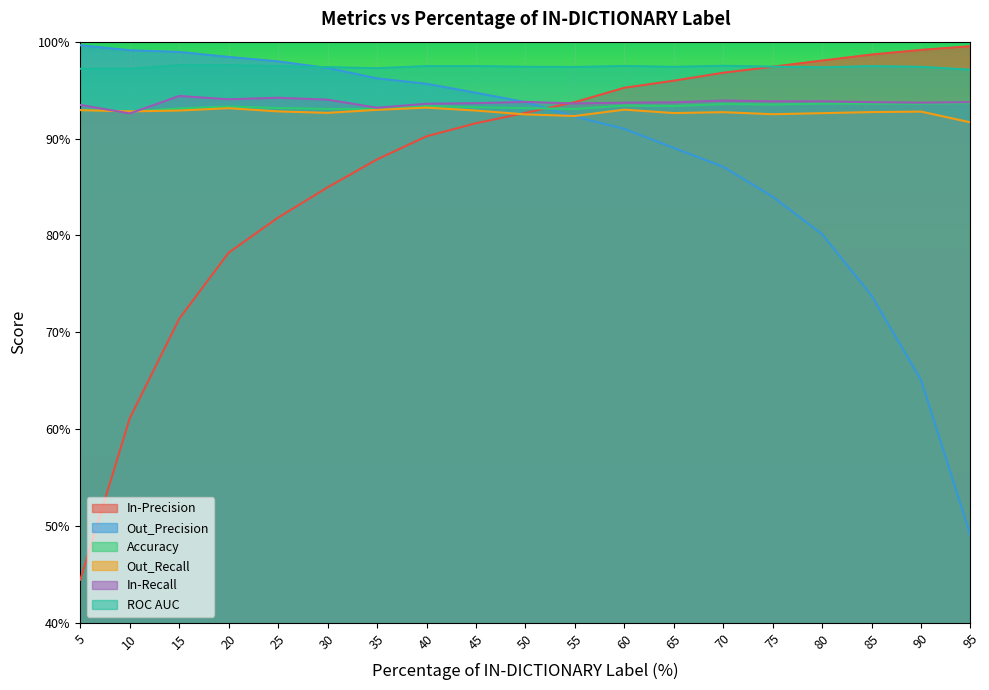

What is the spread (max minus min) of values at 65?

0.1